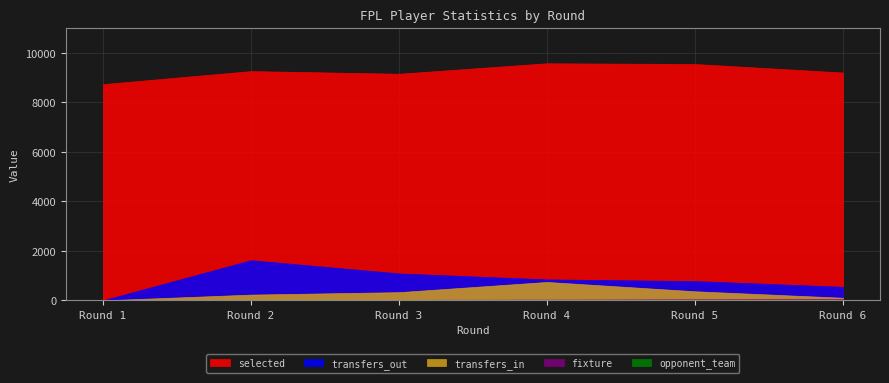

In selected, how many points are higher than both neighbors (excluding endpoints)?

2